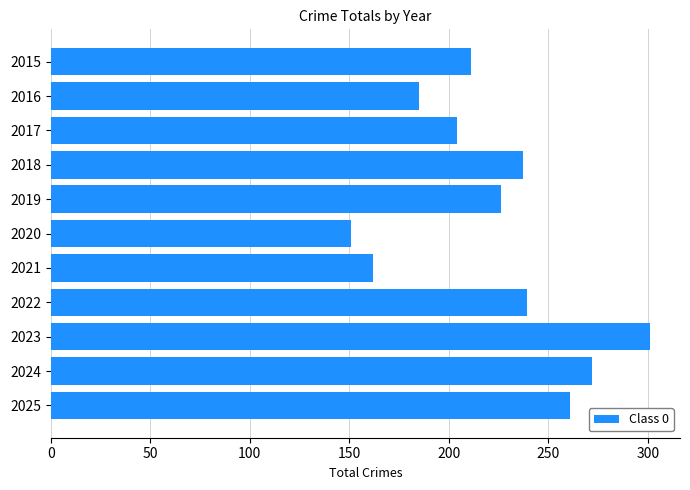

What is the approximate value at 2023, to the nearest 10?

300